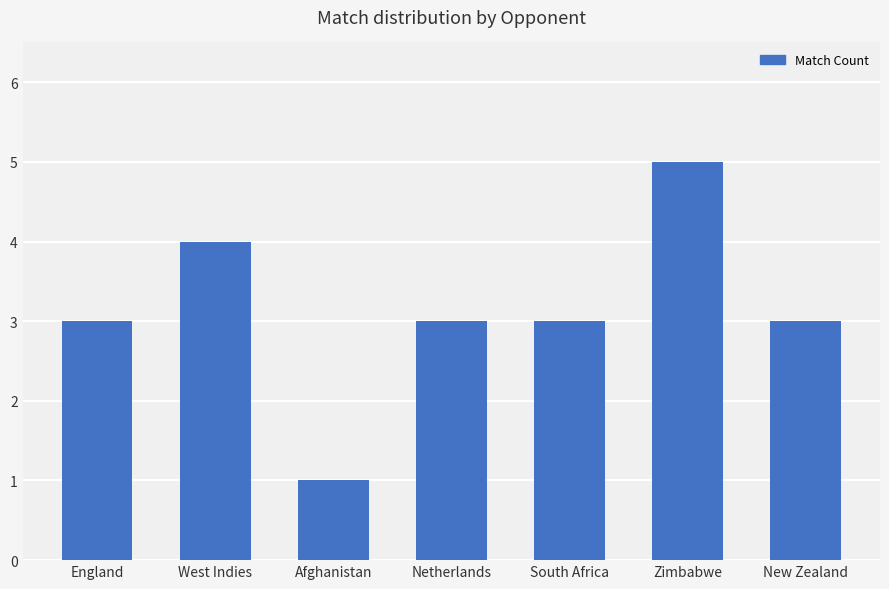

Is it true that the value at New Zealand is 3?

True